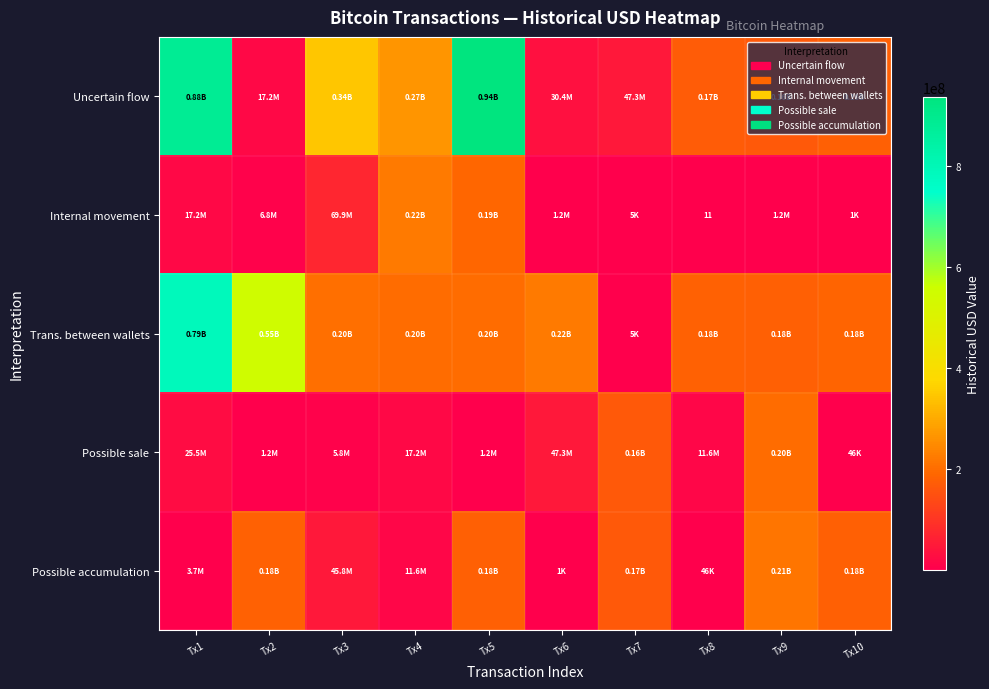

What is the highest value of the Internal movement series?

221204809.9